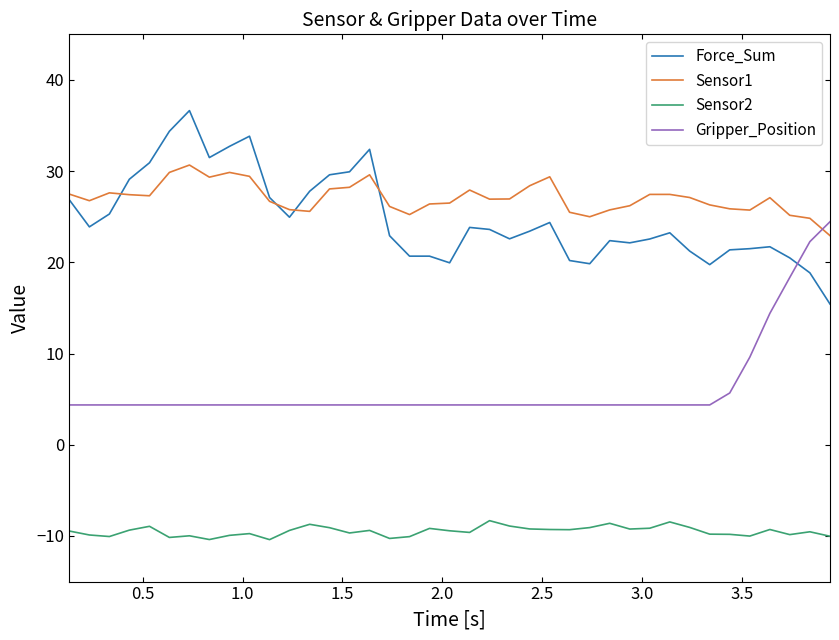

List the series in order of their peak value, highest first.

Force_Sum, Sensor1, Gripper_Position, Sensor2